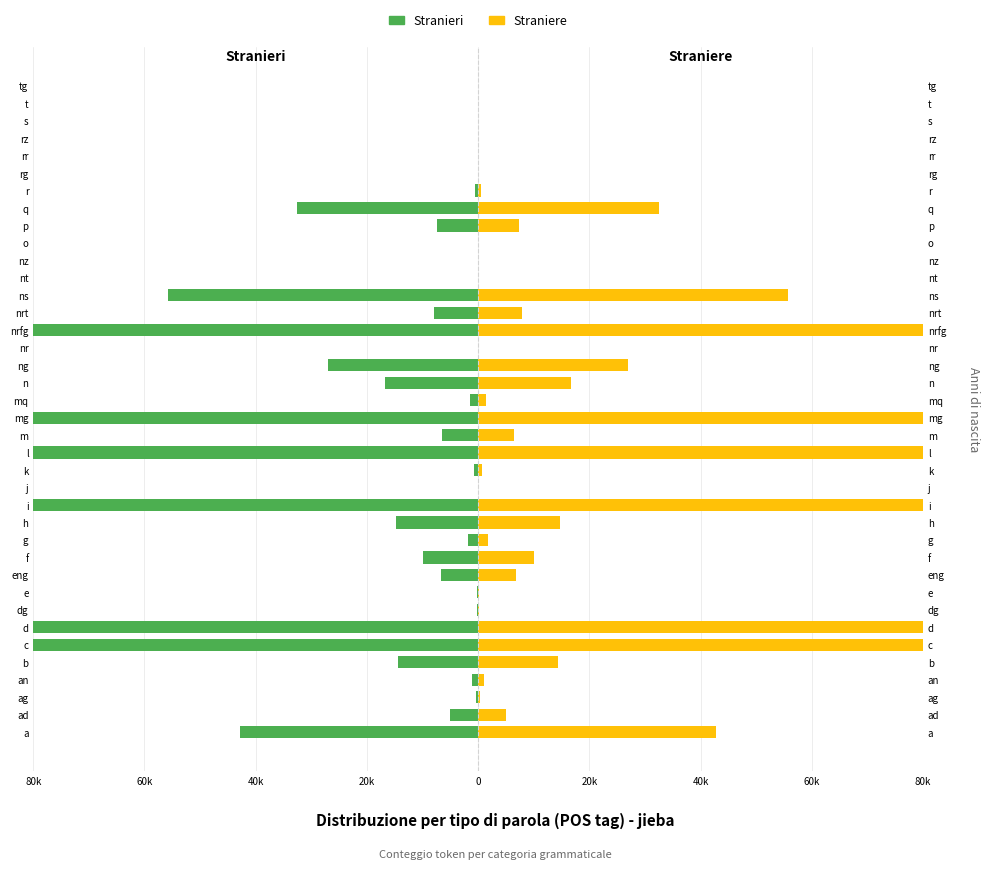

What is the difference between the maximum and minimum values in the Straniere series?

80000